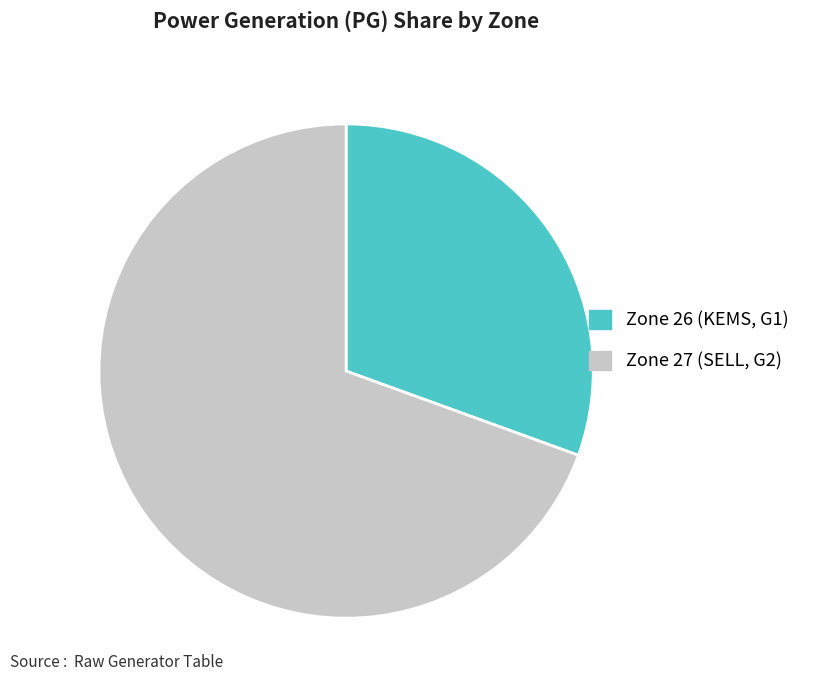

The Zone 26 (KEMS, G1) slice represents 24% of the pie. True or false?

False